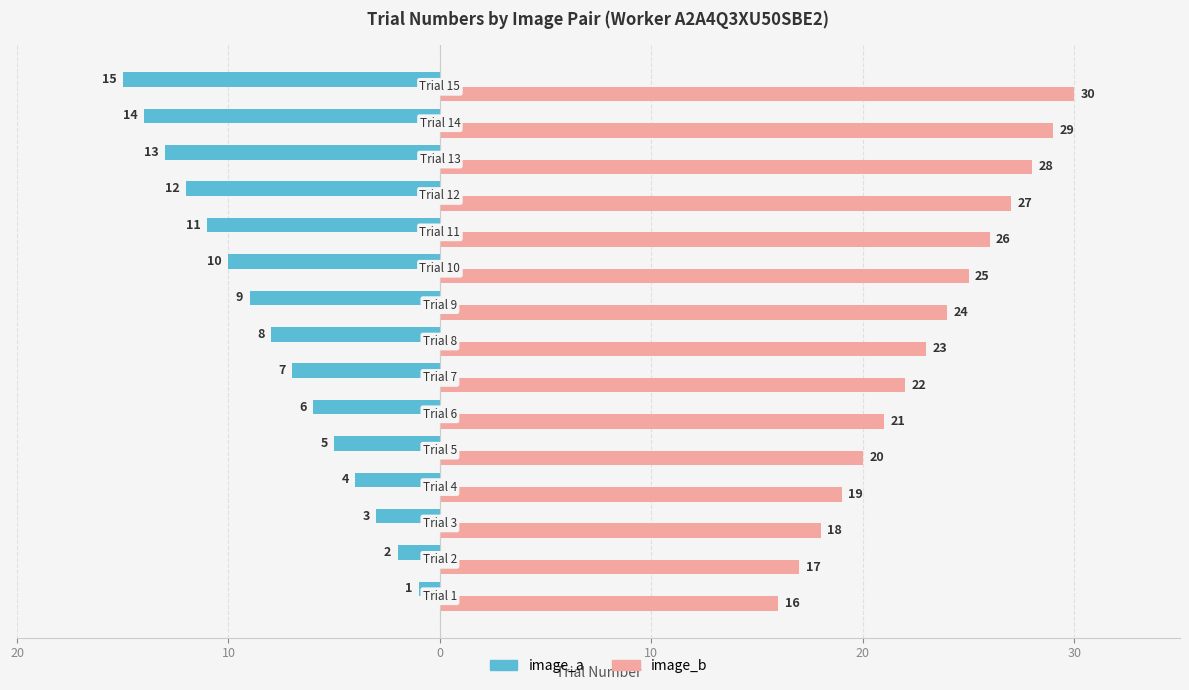

Which series has the widest spread of values?

image_a